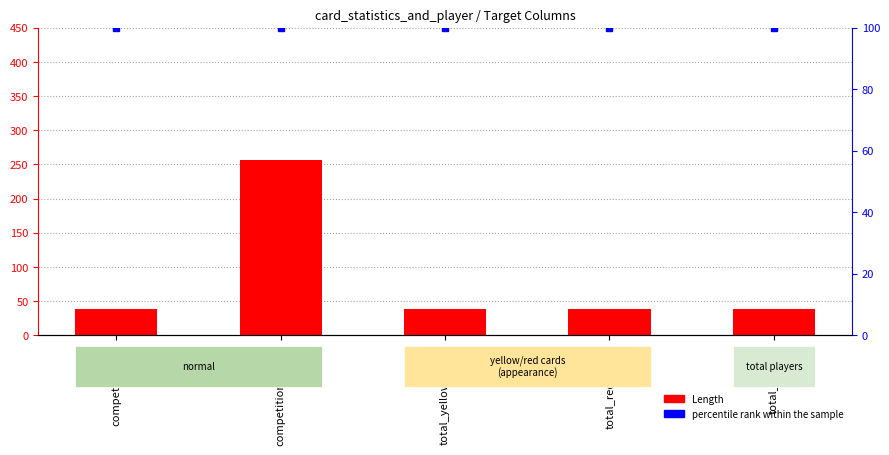

How many bars are there in total?

10